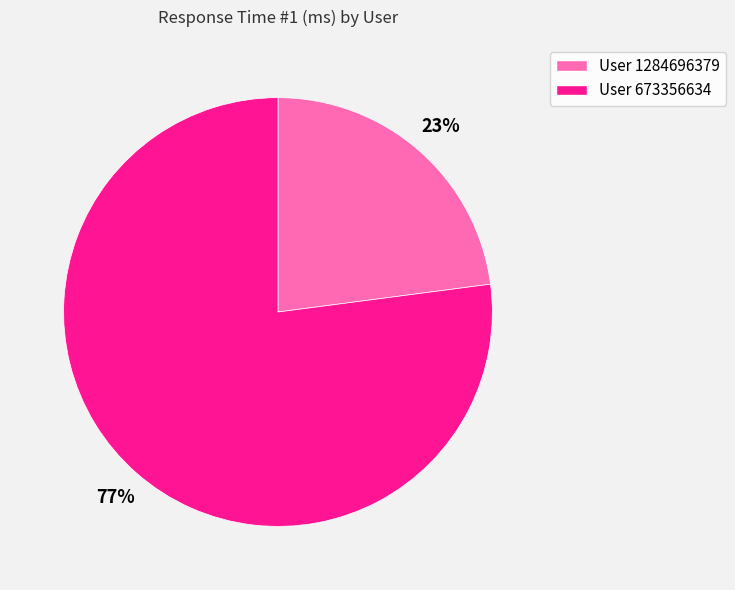

Is the sum of User 1284696379 and User 673356634 greater than half?

Yes